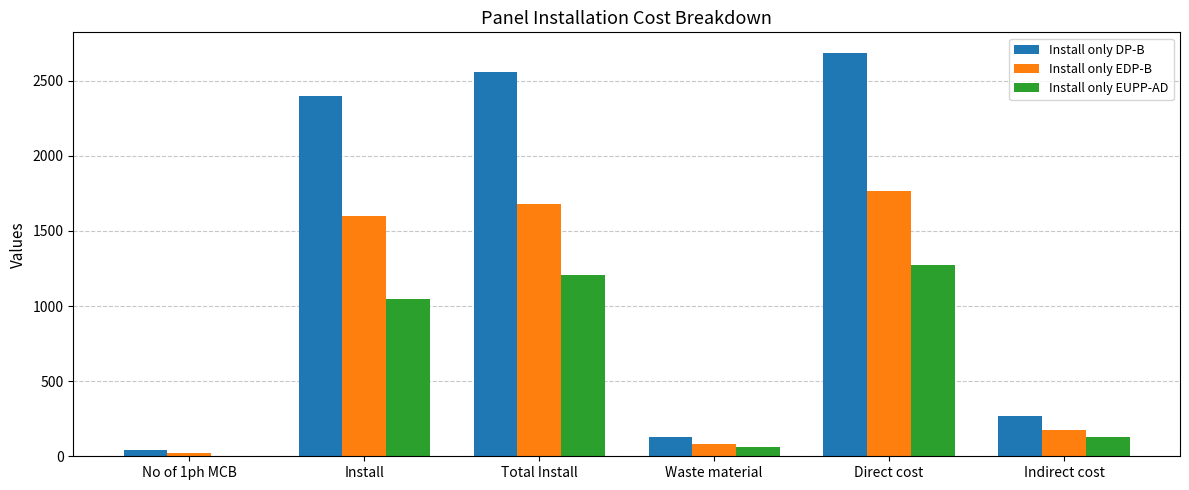

Is the value of Install only DP-B at Direct cost greater than the value of Install only EUPP-AD at Total Install?

Yes